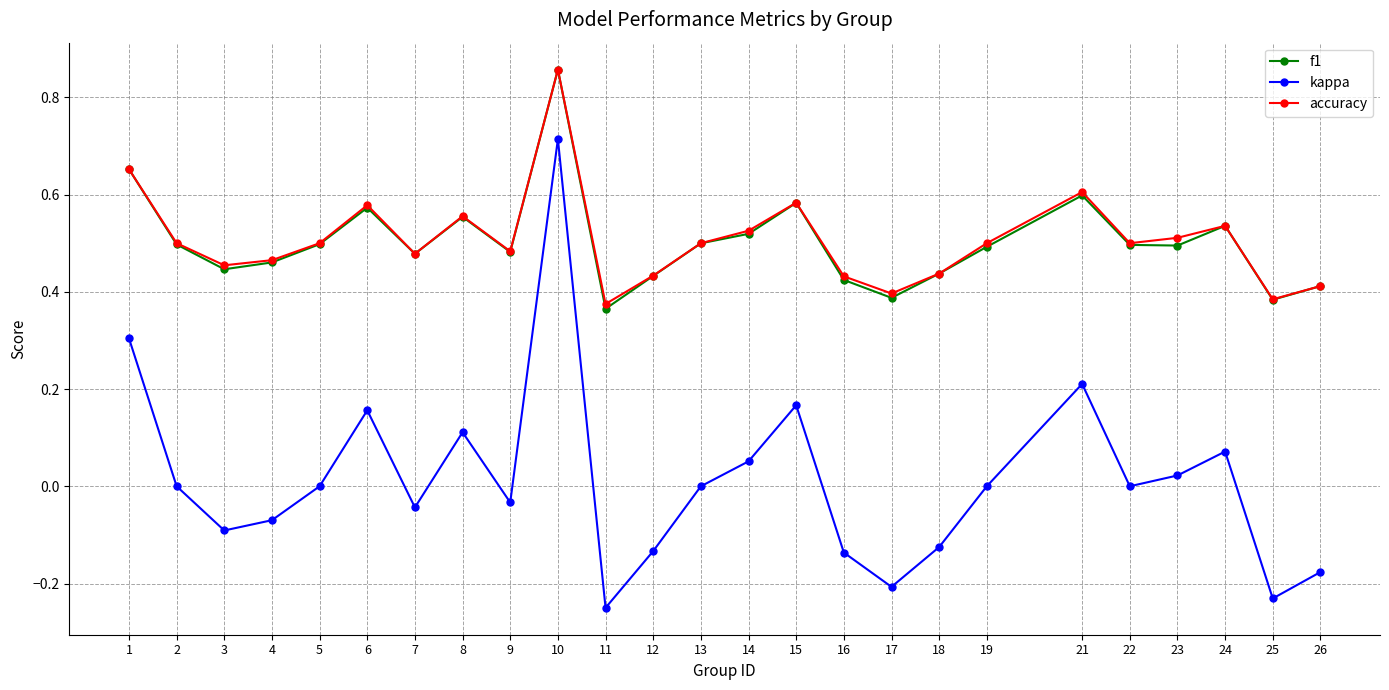

Which label corresponds to the largest value in the chart?

10